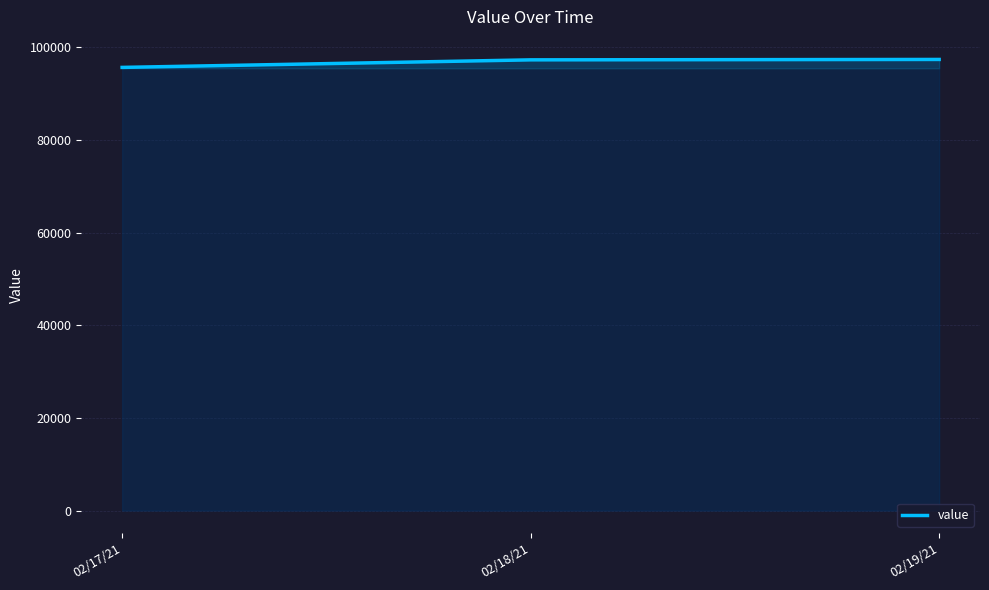

Where does the data first go above 97277?

02/18/21